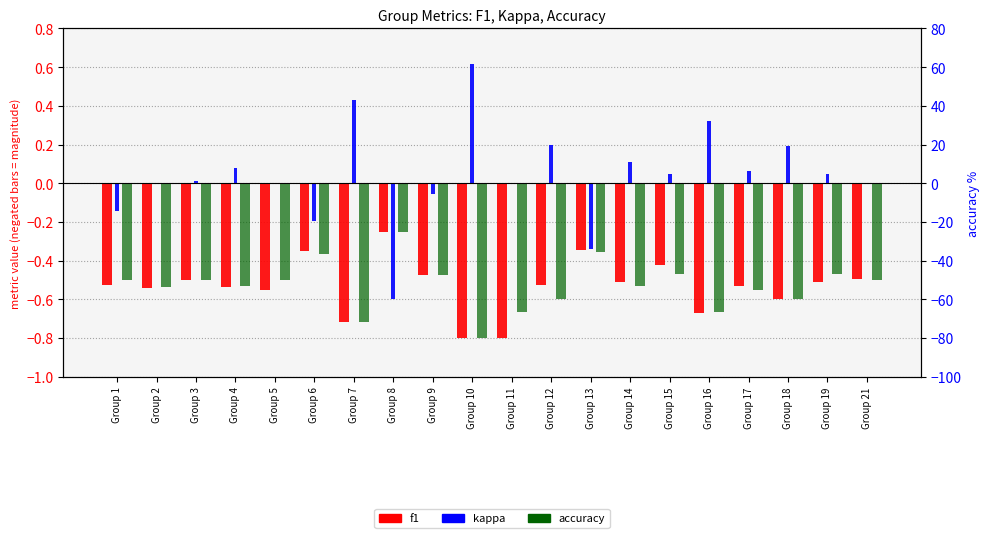

Are the bars grouped side by side (vs. stacked)?

Yes